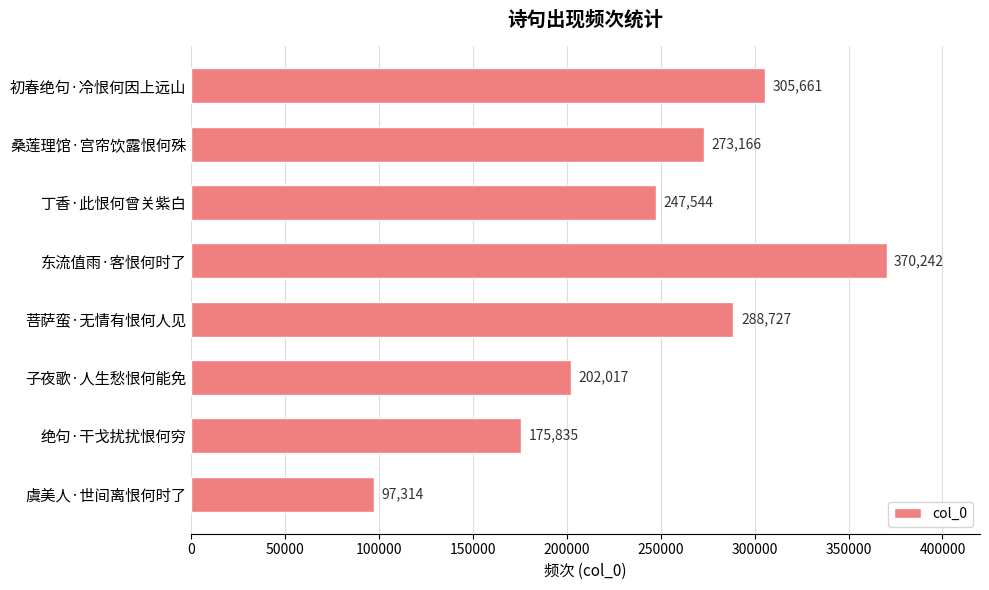

How many series are shown in this chart?

1